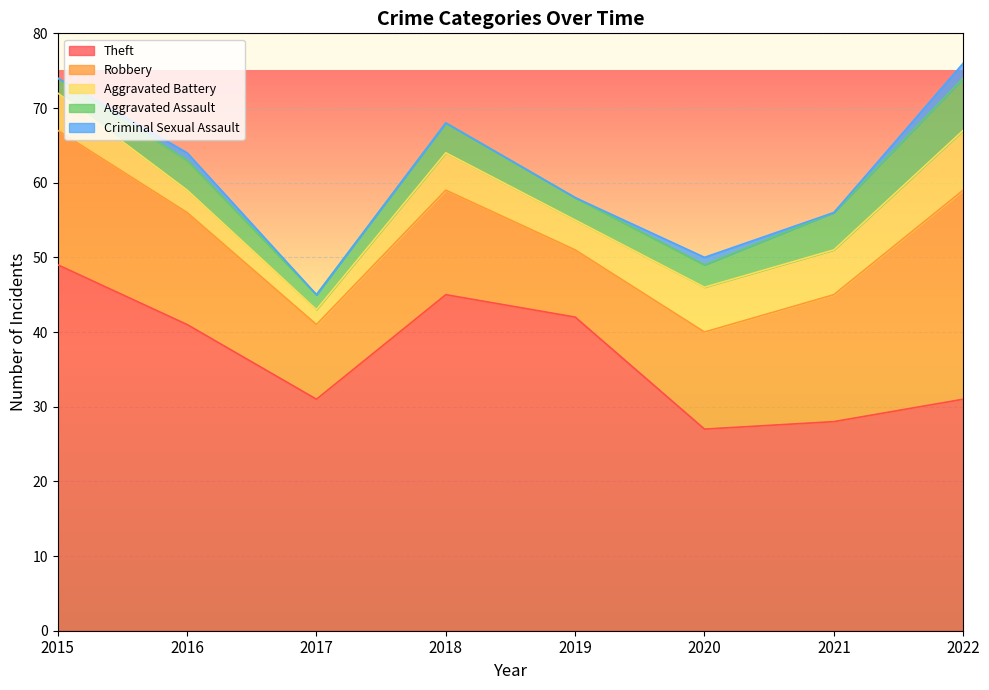

What is the maximum value for Robbery?

28